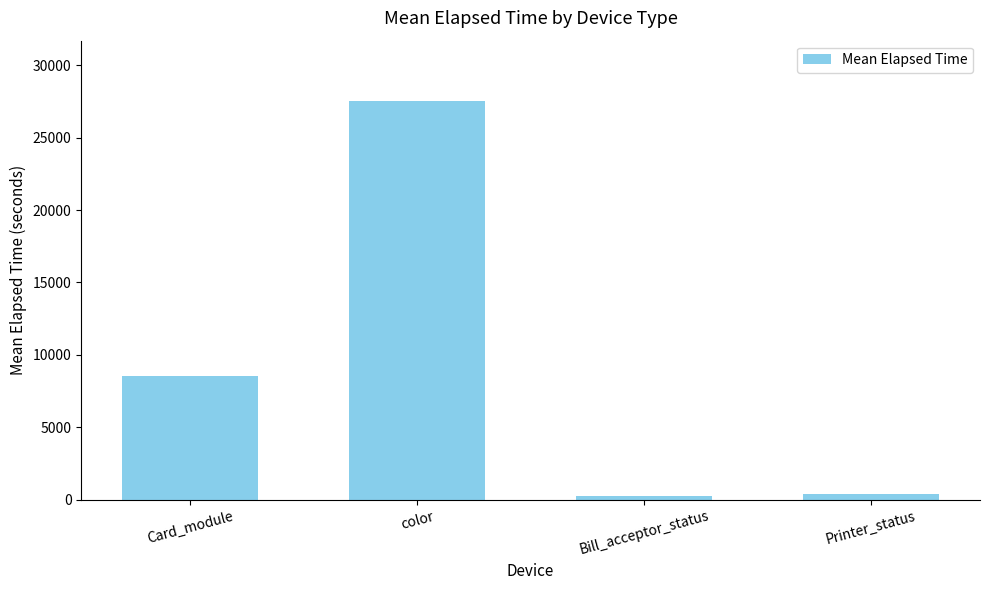

What is the difference between the maximum and minimum values?

27337